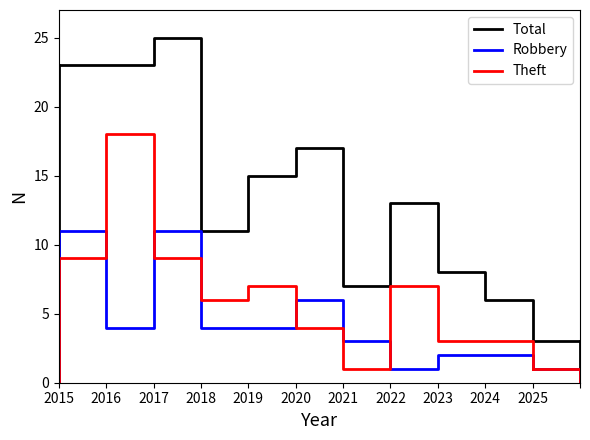

What is the total value across all series at 2015?

43